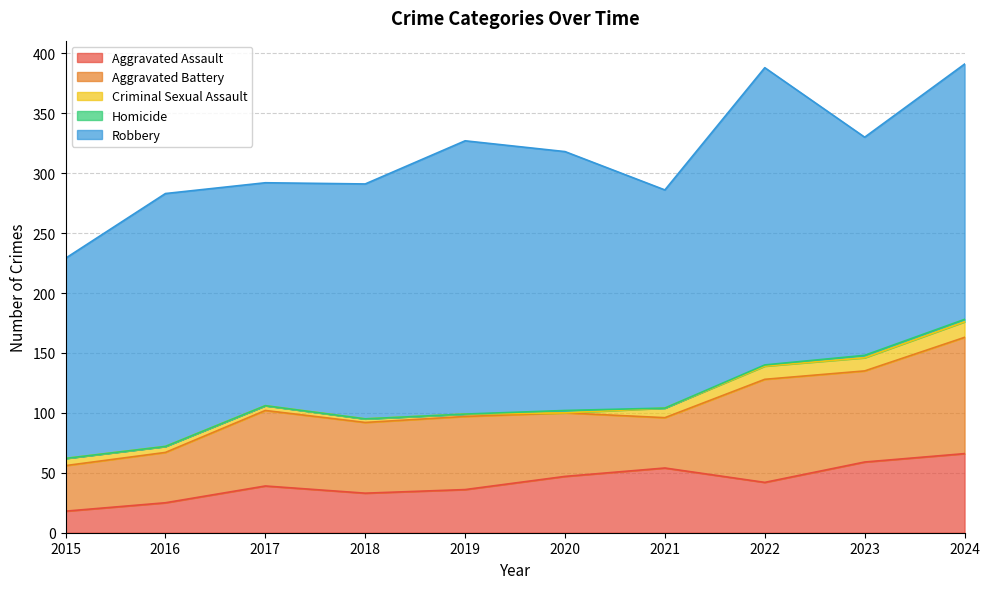

Which series changed the most between 2019 and 2020?

Robbery